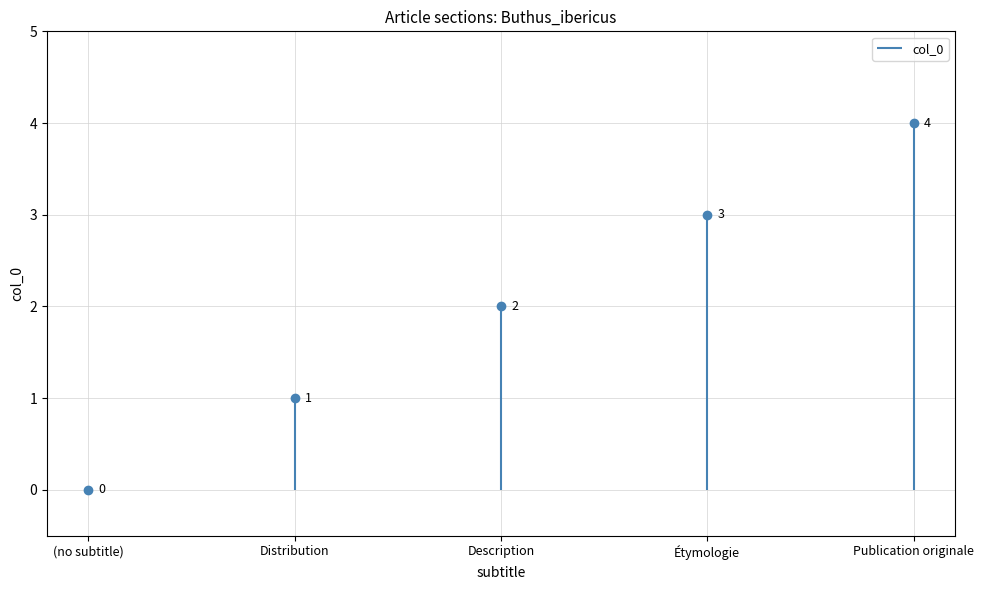

Reading left to right, extract all data points from this chart.

(no subtitle)=0	Distribution=1	Description=2	Étymologie=3	Publication originale=4